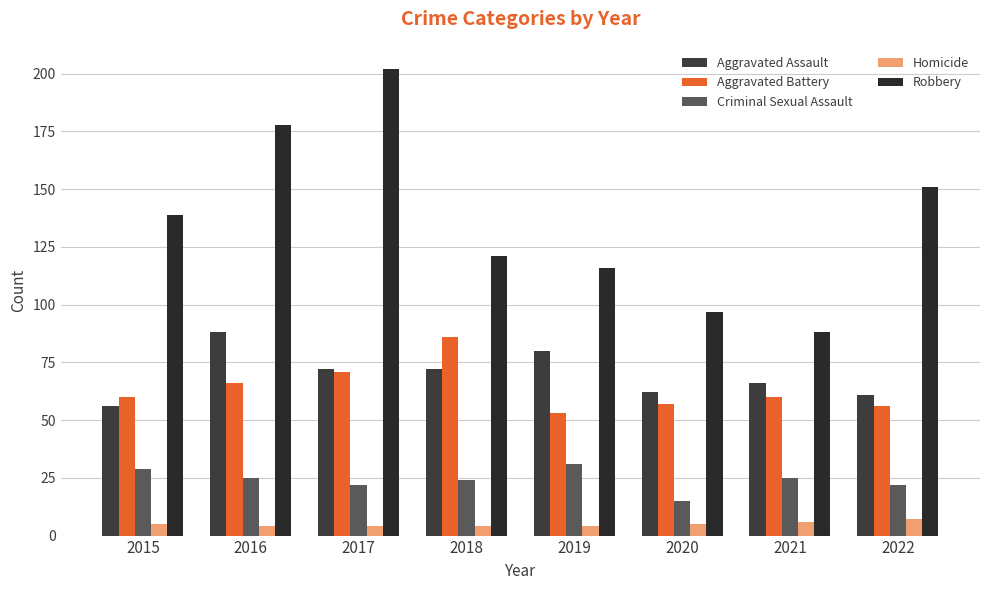

How many data points in Criminal Sexual Assault are less than 25?

4